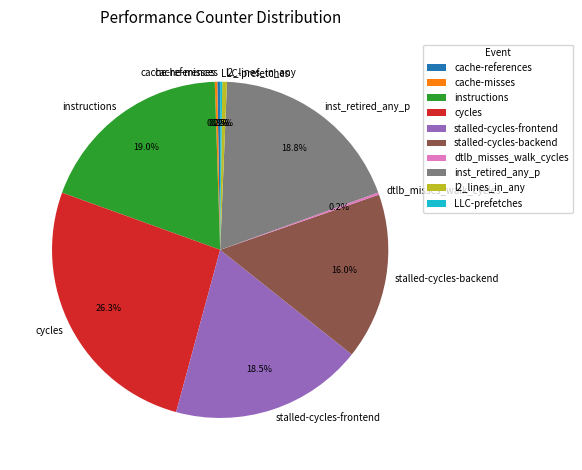

Between inst_retired_any_p and stalled-cycles-backend, which is larger?

inst_retired_any_p